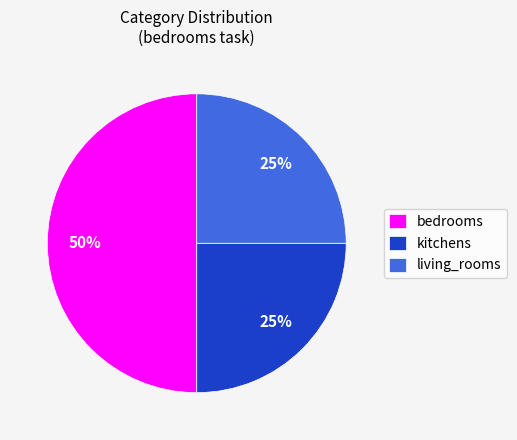

Combined, do bedrooms and living_rooms account for over 50%?

Yes